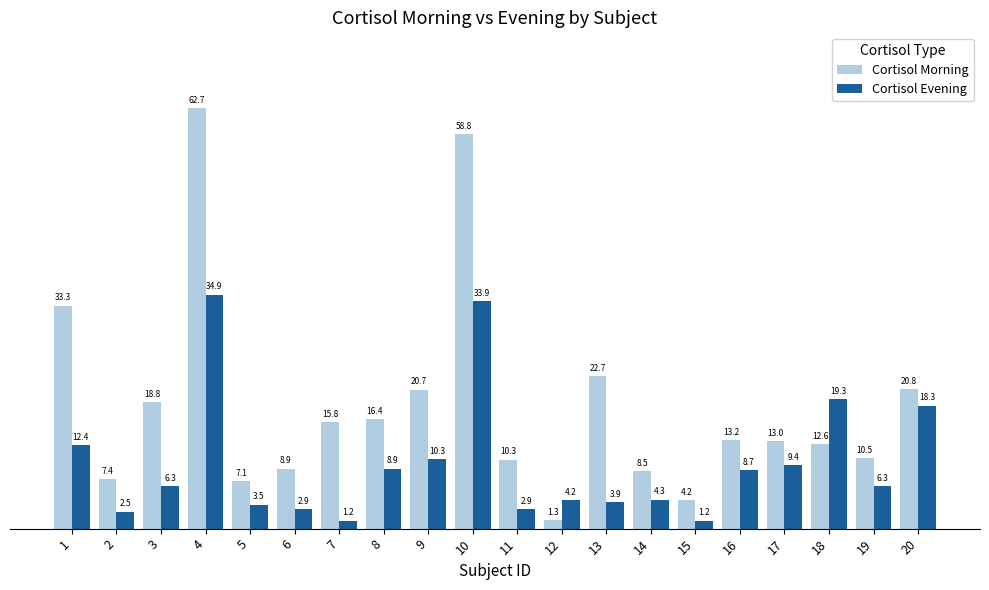

Which series has the widest spread of values?

Cortisol Morning